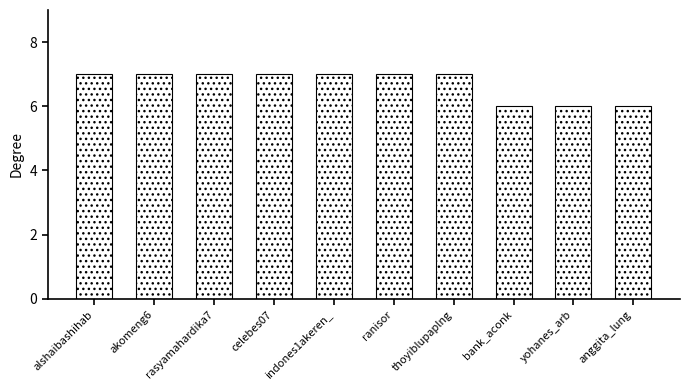

What is the minimum value shown in the chart?

6